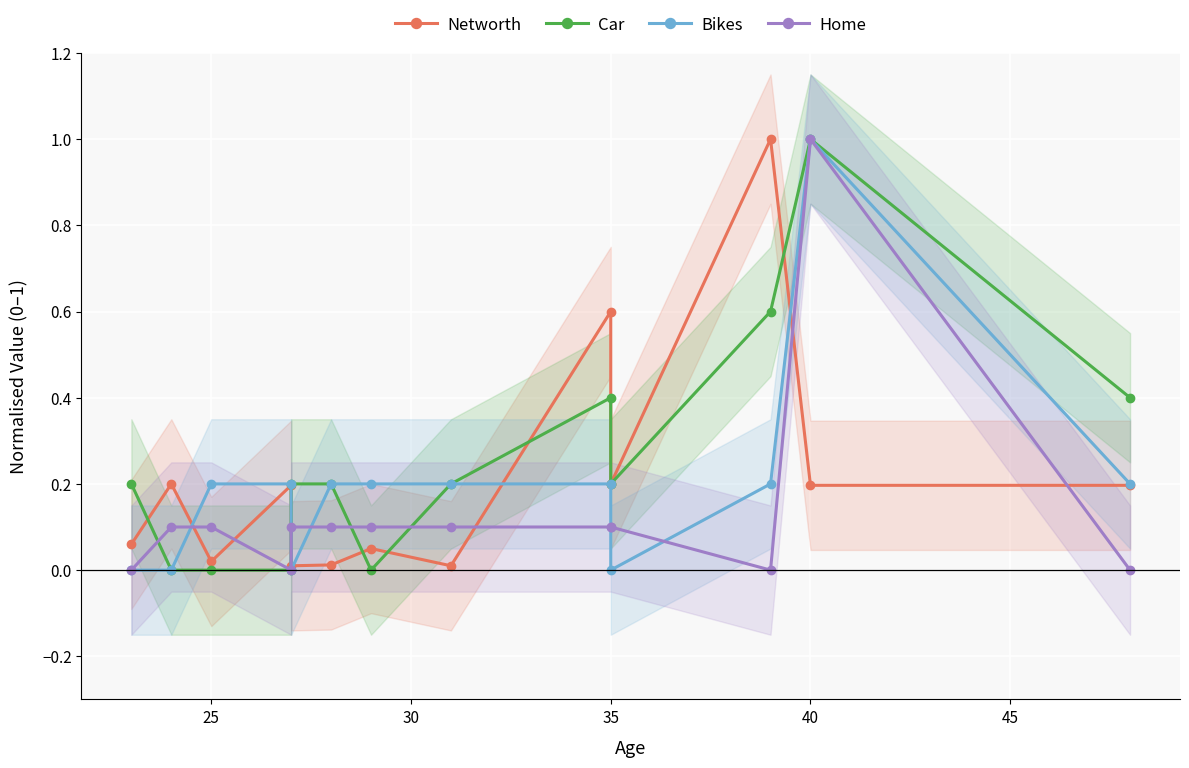

What is the difference between the second highest and minimum values in the Networth series?

0.6